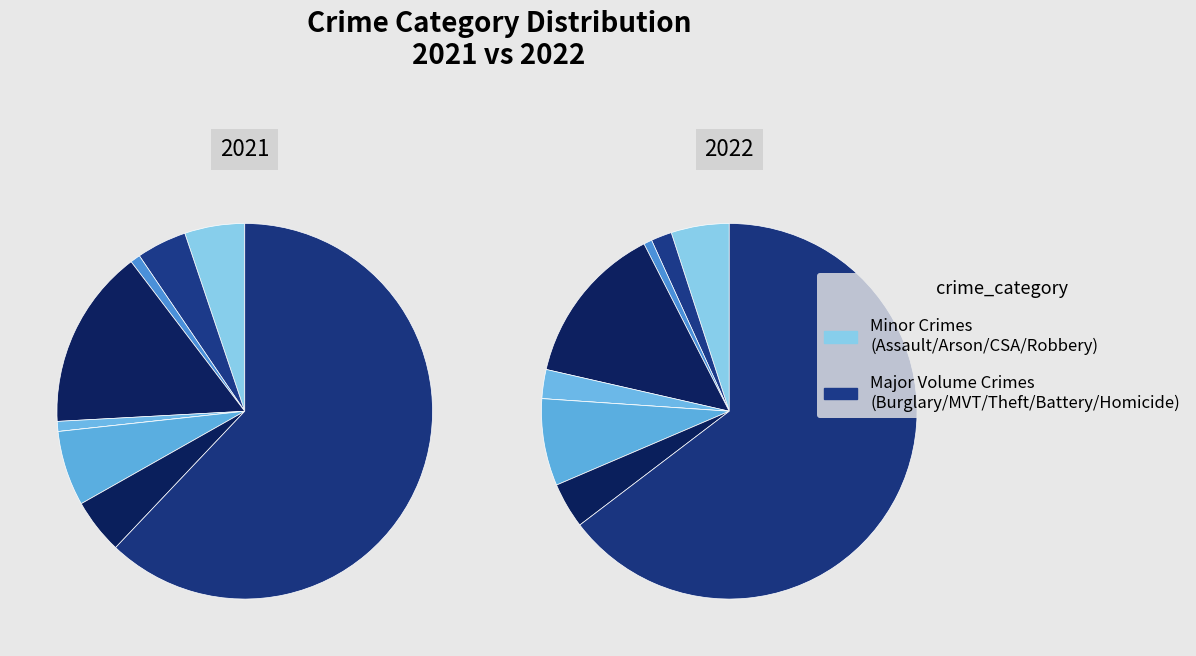

To the nearest percent, what is the difference between the 6 and 4 slice percentages?

5%